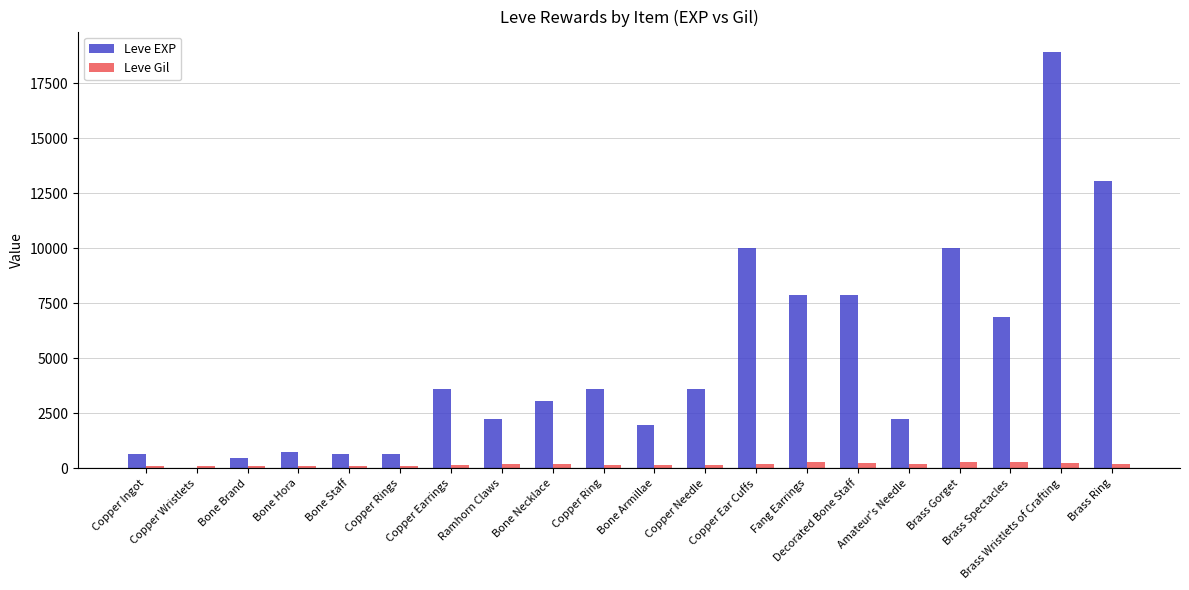

What is the sum of all Leve EXP values?

97911